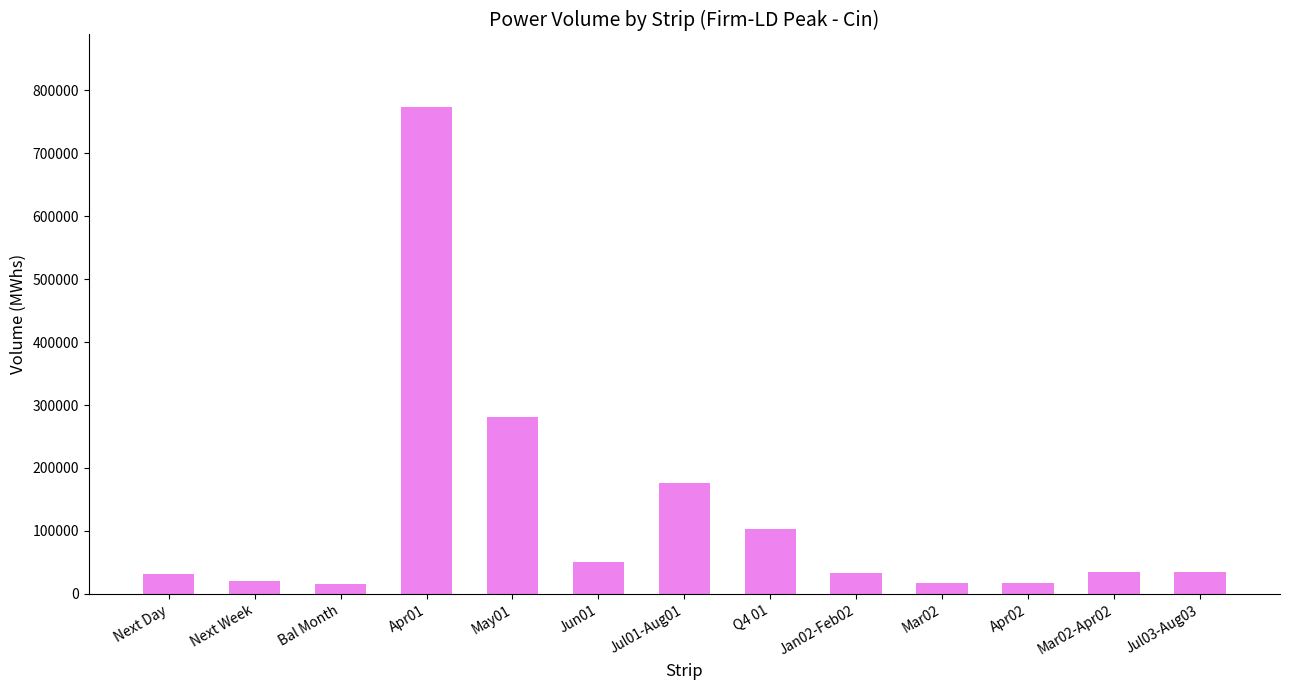

Which category has the highest value across all series?

Apr01